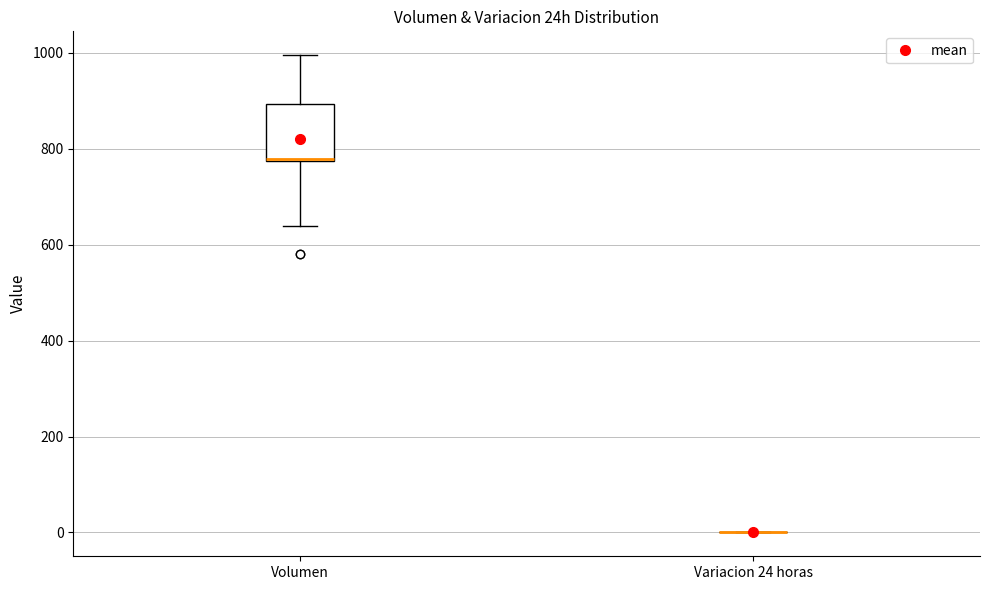

Comparing the boxes themselves (not the whiskers), which one is the tallest?

Volumen